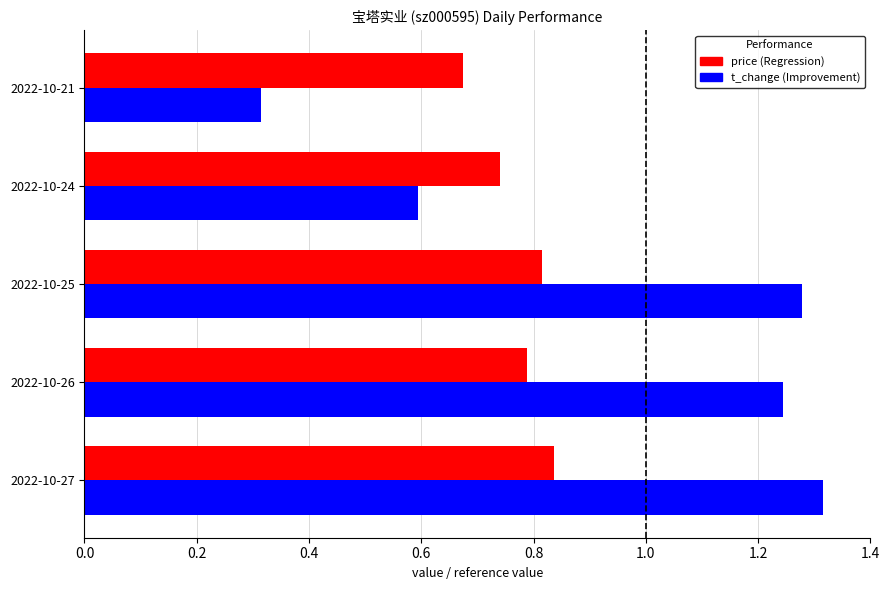

What is the difference between the highest and lowest values at 2022-10-25?

0.5